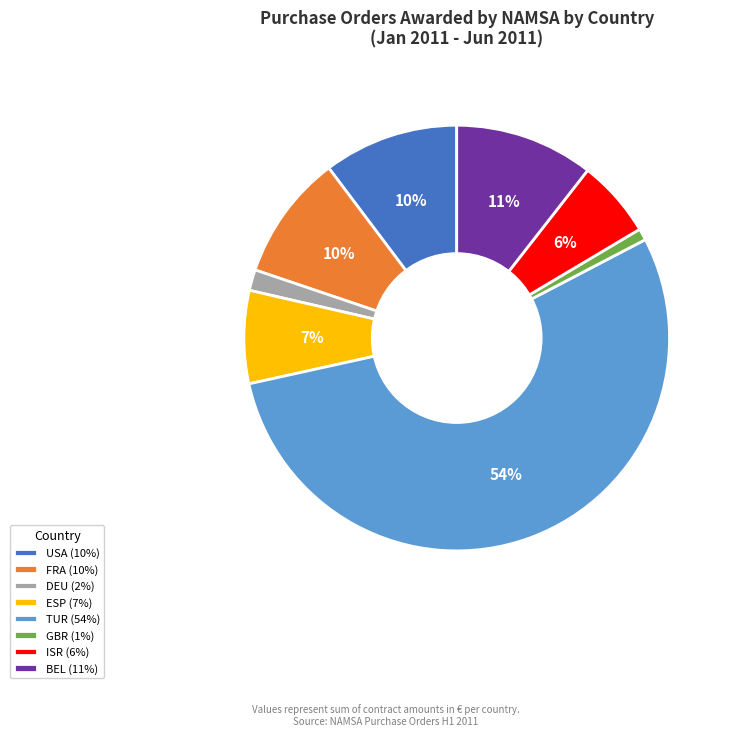

True or false: TUR accounts for 63% of the total.

False